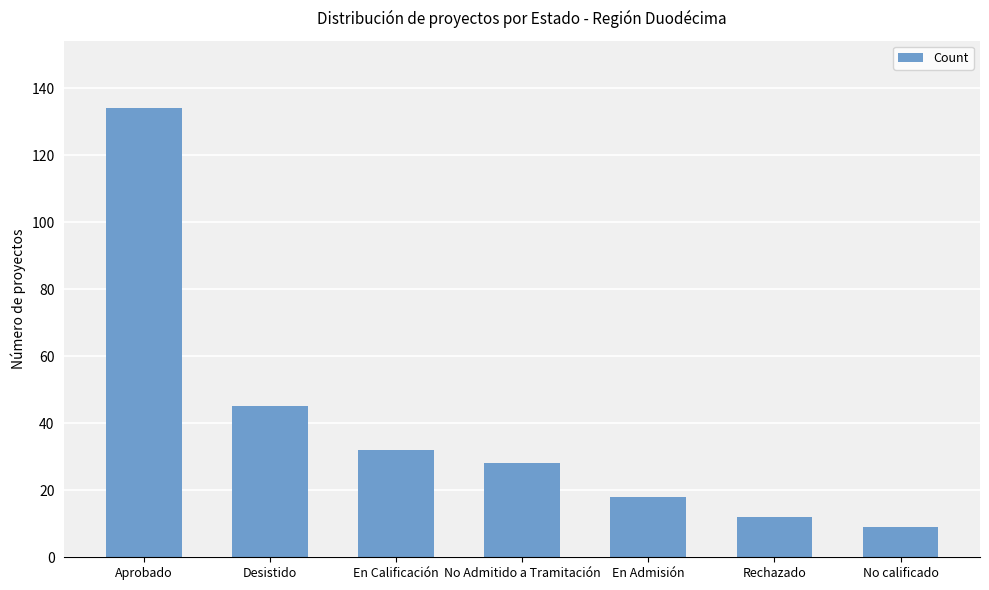

True or false: the data shows 134 at Aprobado.

True